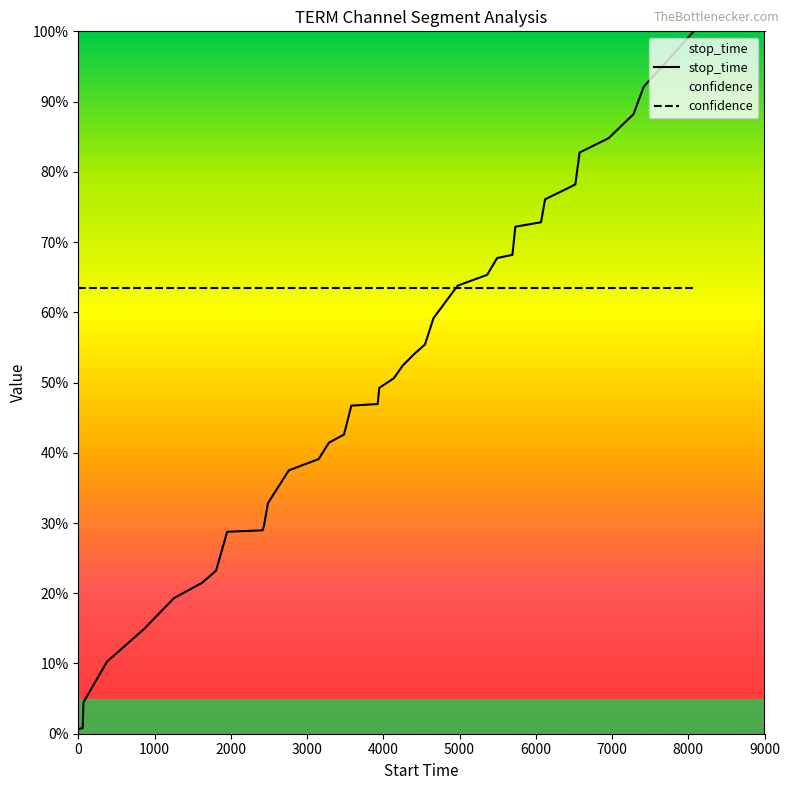

How many times do confidence and stop_time cross each other?

1